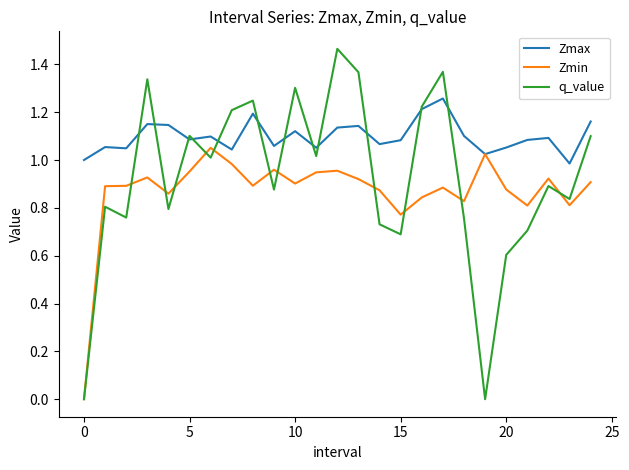

Rank the series by their maximum value, from highest to lowest.

q_value, Zmax, Zmin